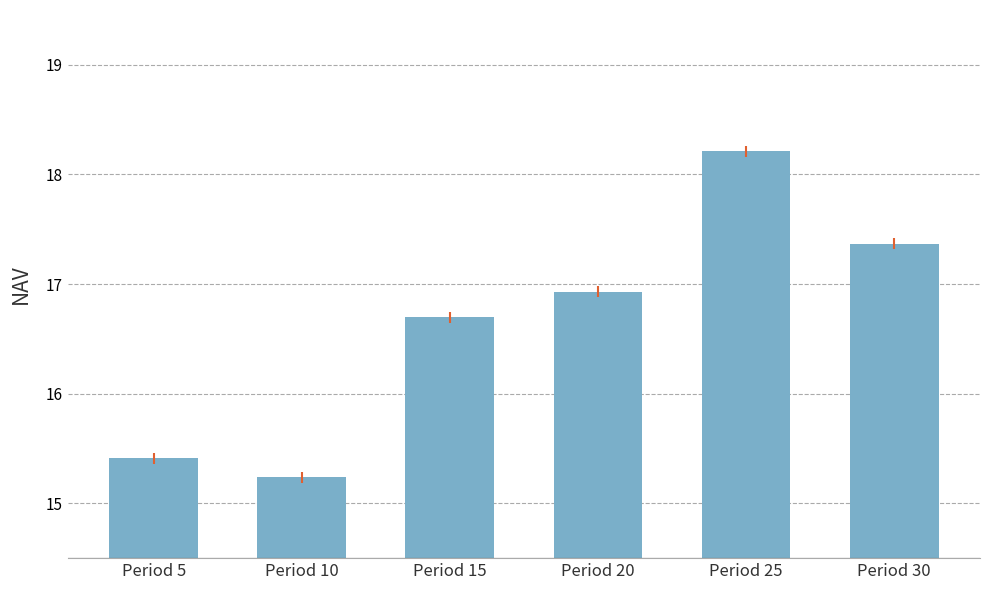

At which category does the chart reach its peak across all series?

Period 25